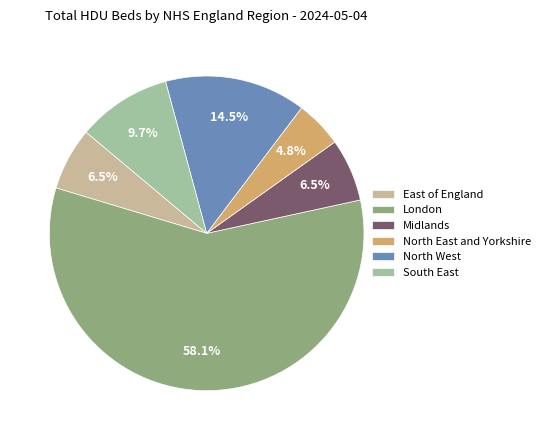

Combined, do East of England and North West account for over 50%?

No